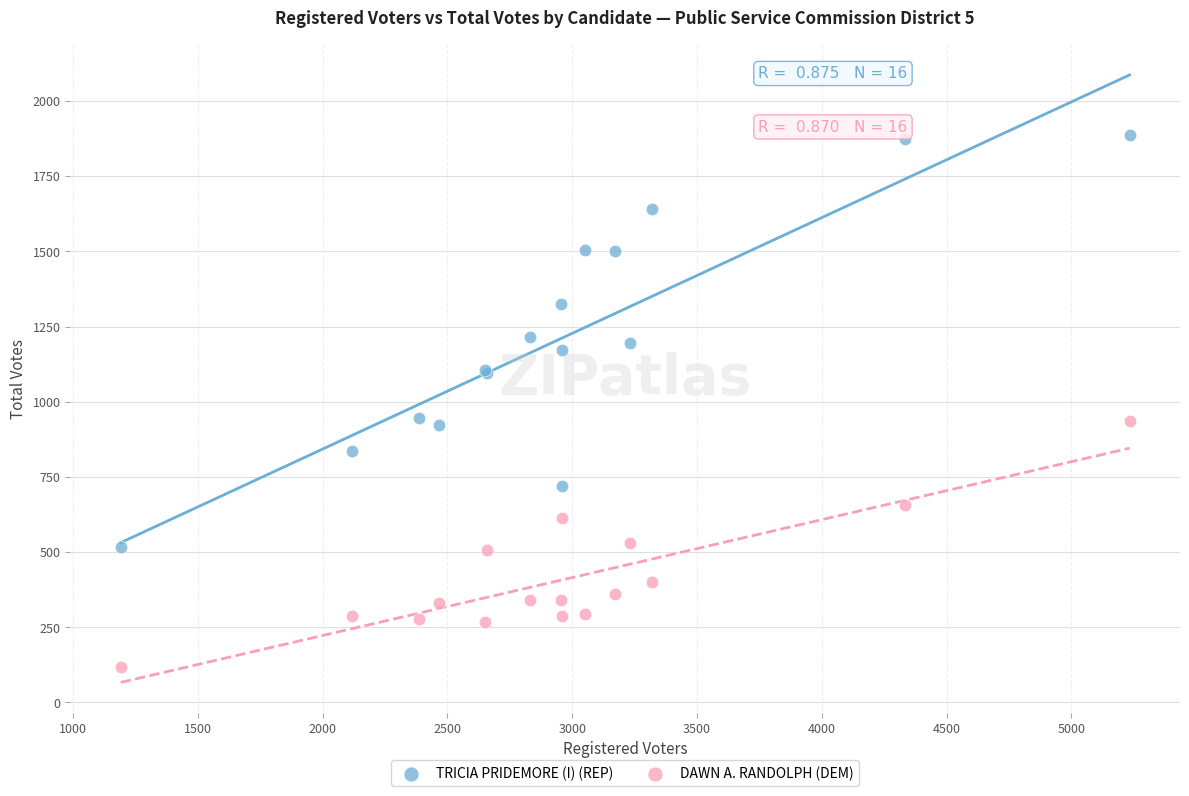

What are all the series names shown in the legend?

TRICIA PRIDEMORE (I) (REP), DAWN A. RANDOLPH (DEM)